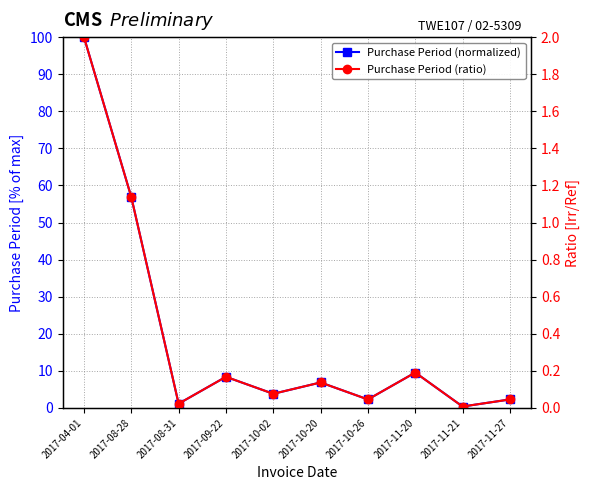

At 2017-10-26, list the series in order from largest to smallest.

Purchase Period (normalized), Purchase Period (ratio)